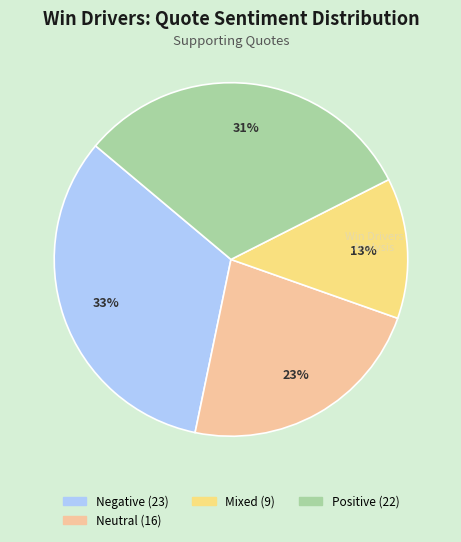

To the nearest percent, what is the average slice percentage?

25%